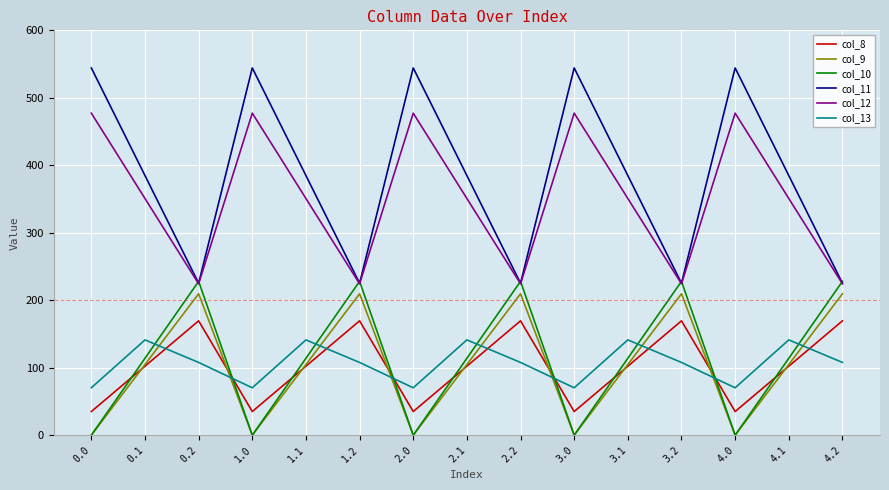

The value of col_8 at 4.1 is 102.3. True or false?

True